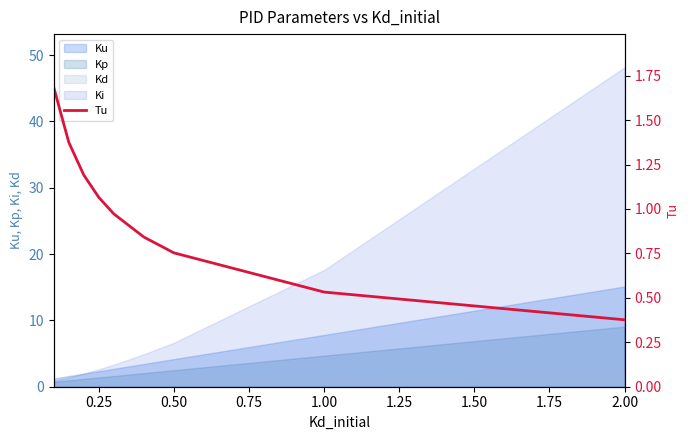

What is the value of the 9th point from the left?

0.4